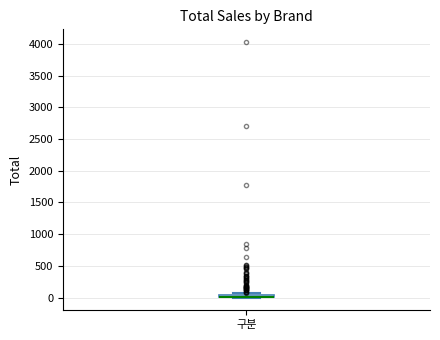

Where is the lower edge of the box for 구분 on the y-axis? The values are not printed on the chart, so give them approximately, as read against the axis.

0